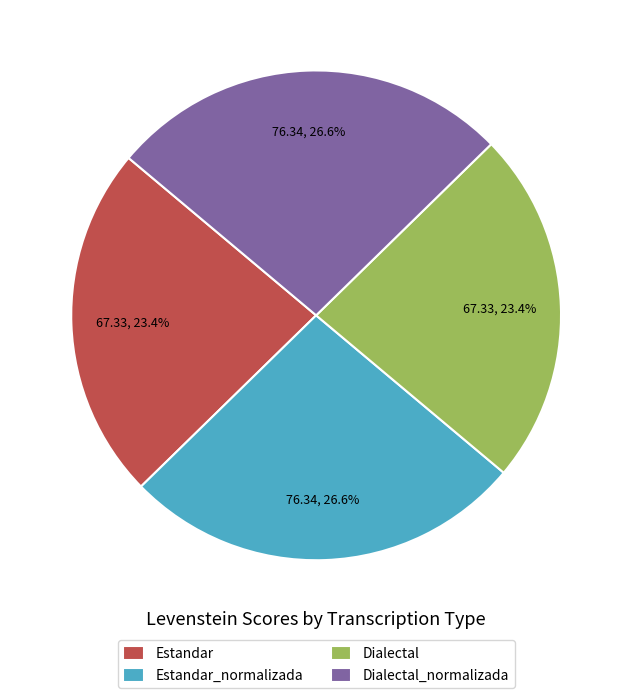

To the nearest percent, what portion does Estandar_normalizada represent?

27%